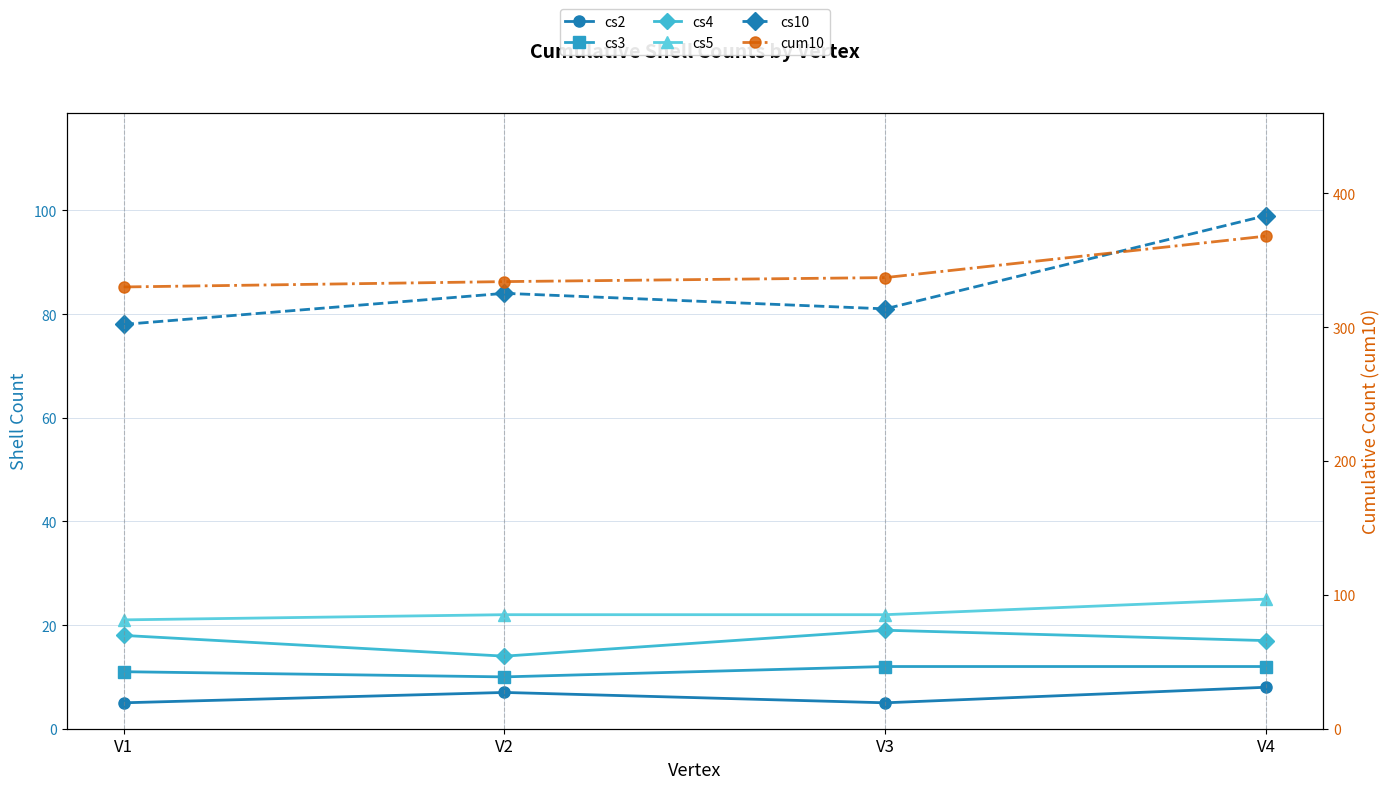

How many distinct data groups are displayed?

6